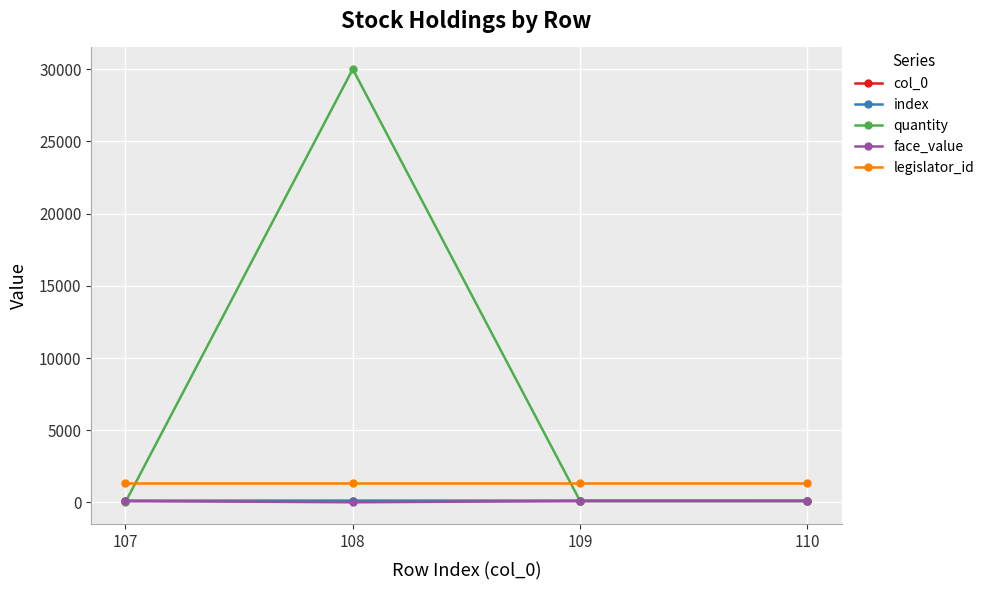

Is it true that quantity equals 20 at 107?

True